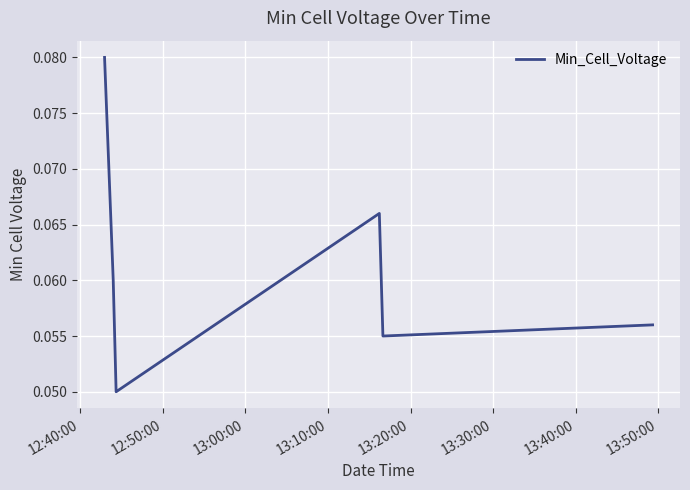

How many values are between 0 and 1?

6